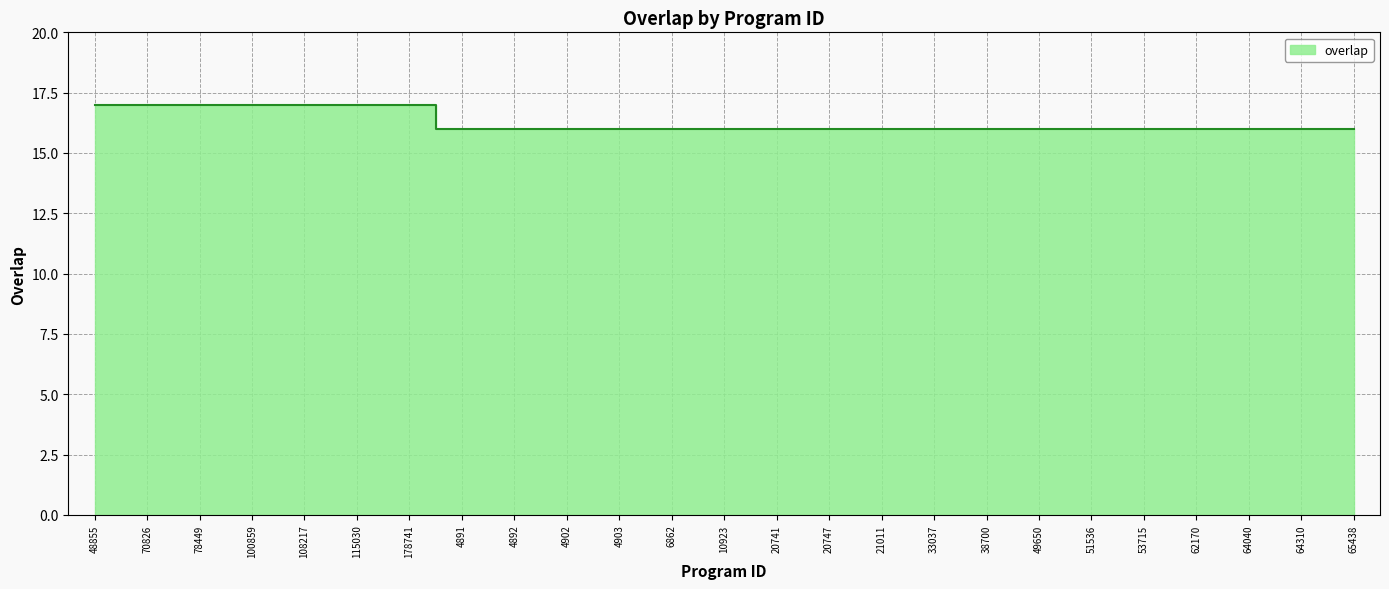

What is the minimum value shown in the chart?

16